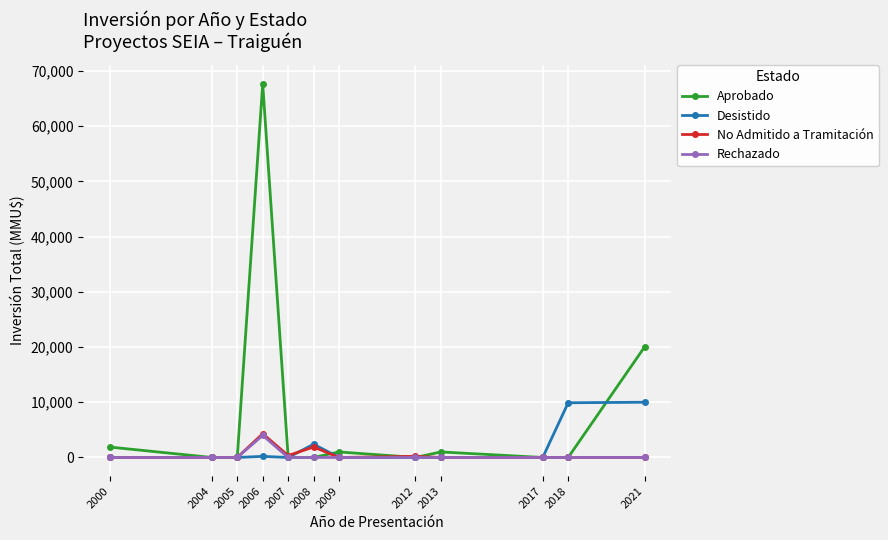

Which series has the largest range (max minus min)?

Aprobado